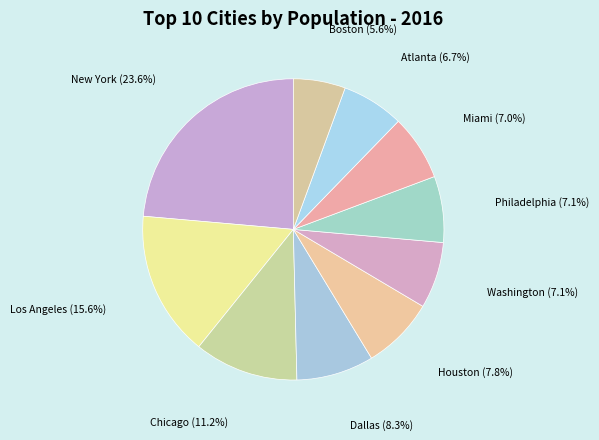

Count the number of slices in the pie.

10